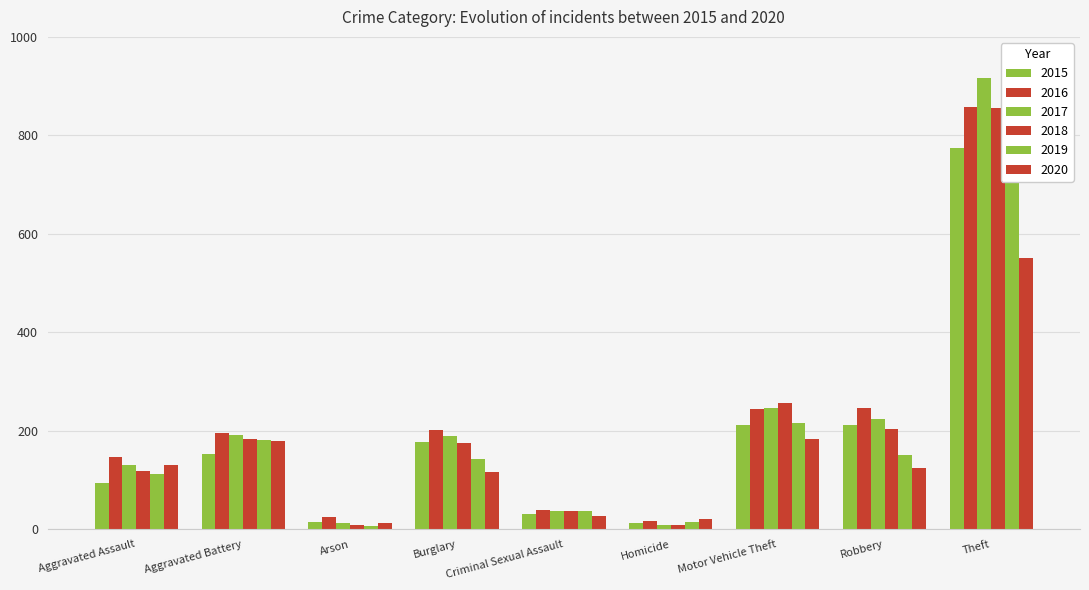

Reading left to right, transcribe all the data shown in this chart.

2015: 95	154	15	178	31	13	211	212	774
2016: 146	196	25	201	39	18	245	247	858
2017: 131	191	12	189	38	8	247	224	916
2018: 119	183	8	176	38	8	256	204	856
2019: 113	182	6	143	37	14	216	150	841
2020: 131	180	12	116	28	22	184	124	551